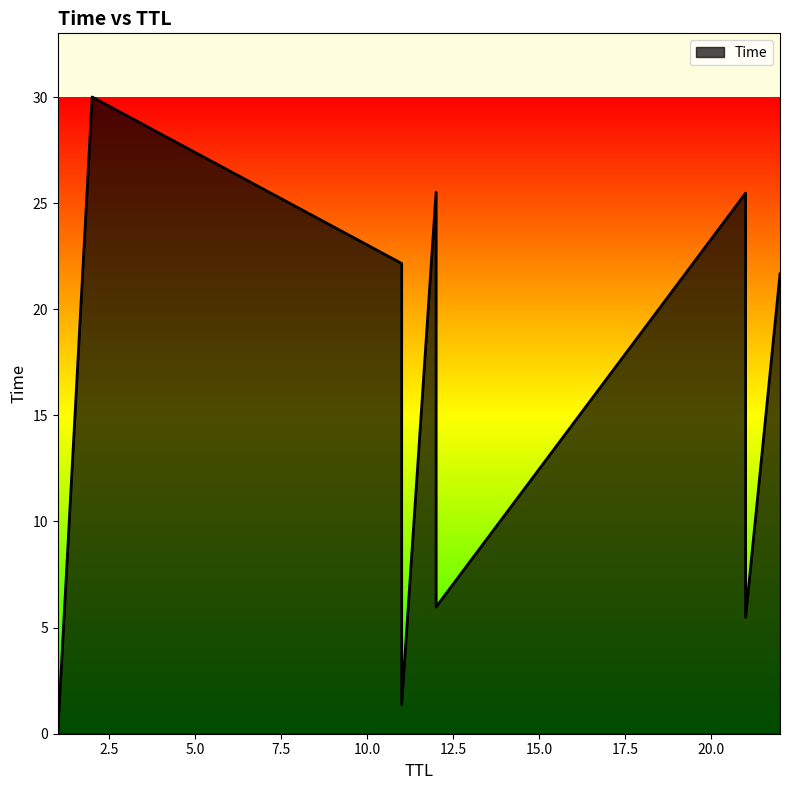

At which category does the chart reach its minimum across all series?

1